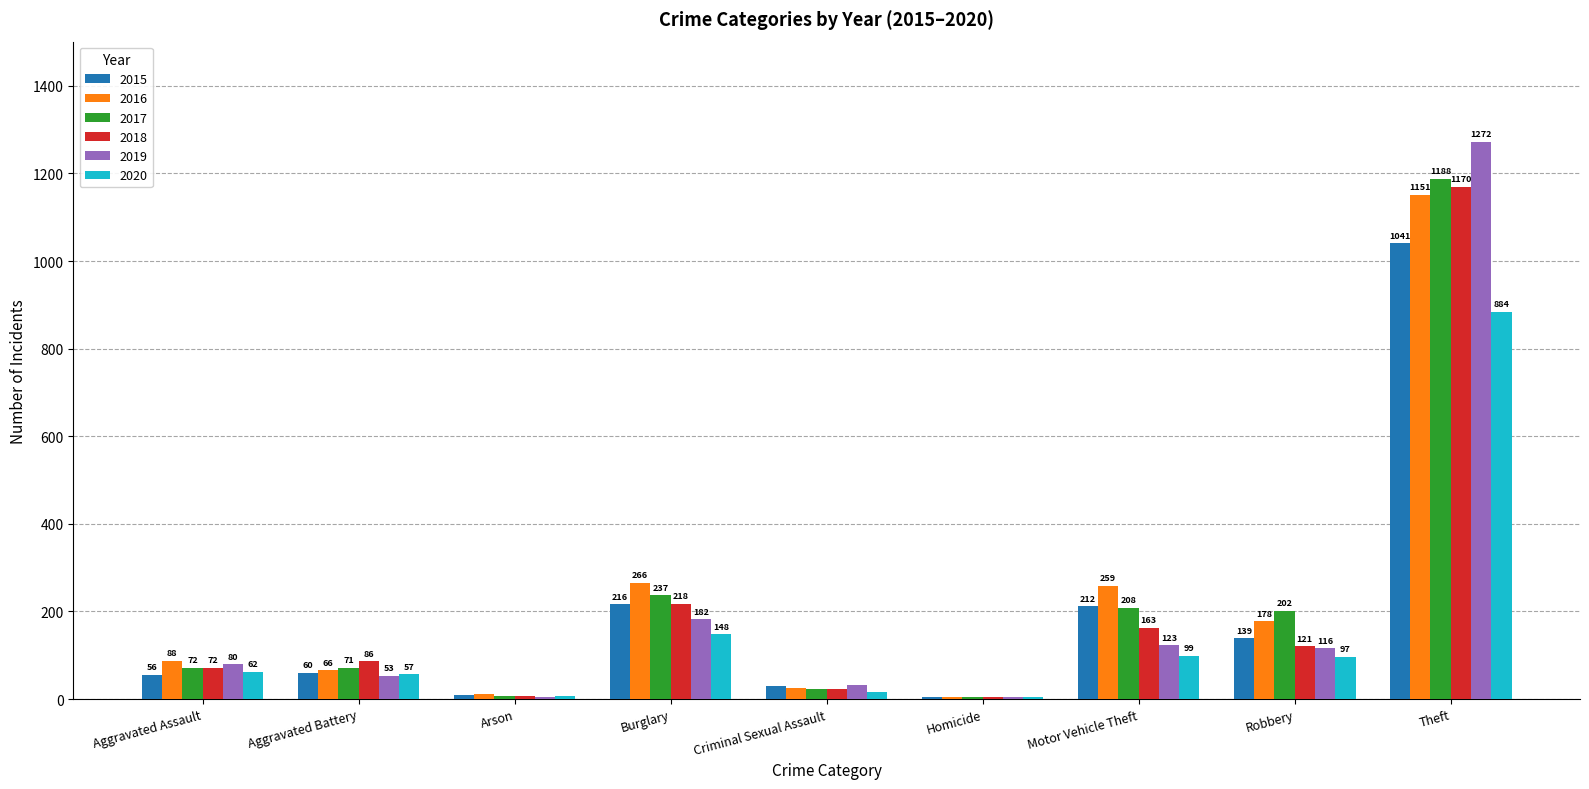

Read the 2020 value at Arson, to the nearest 10.

10